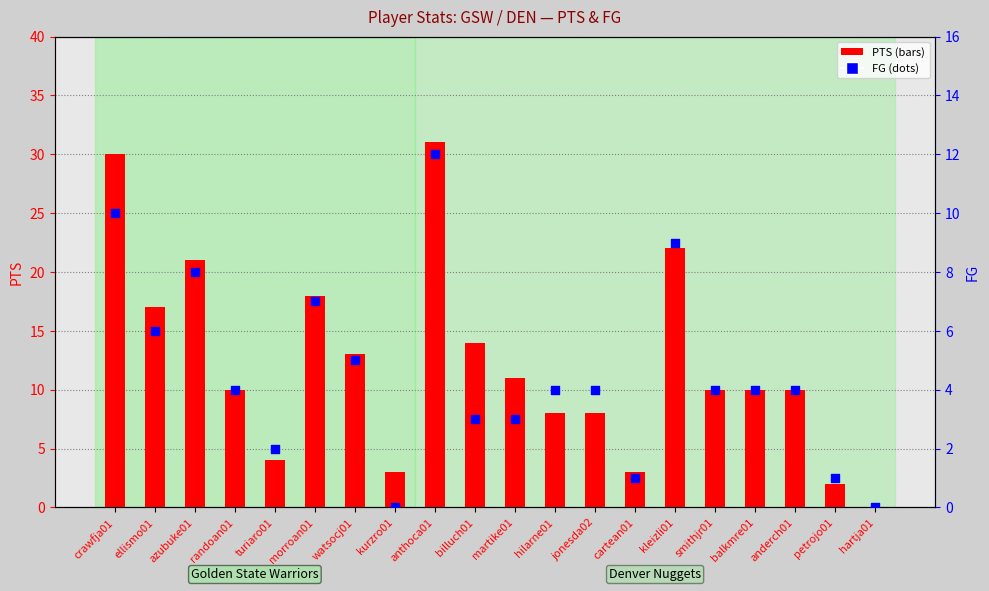

Which series contains the highest Y value?

PTS